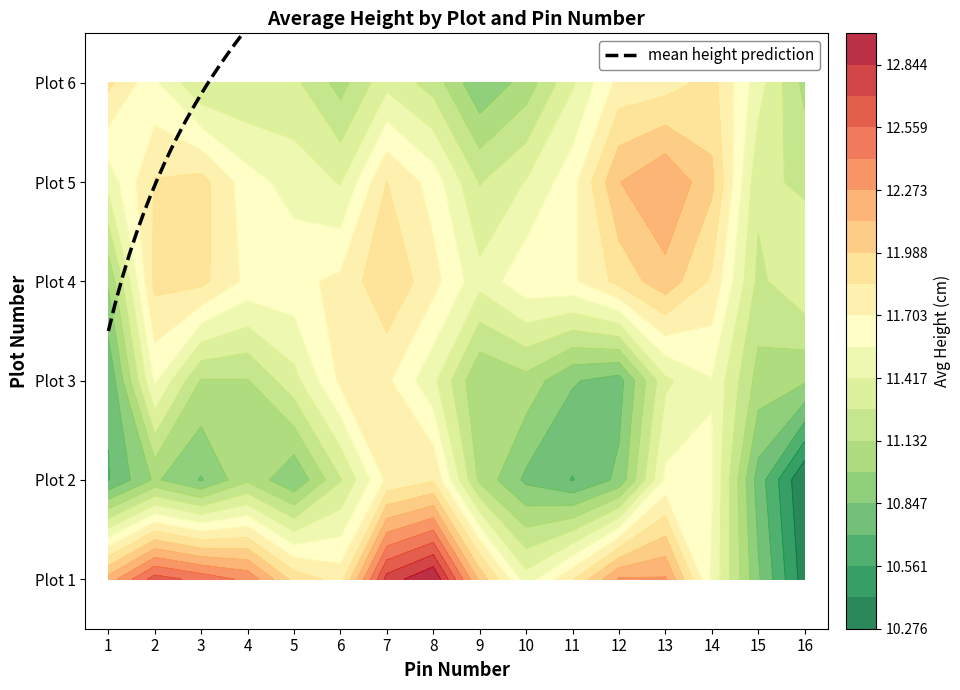

Rank the series at 16 from highest to lowest value.

4, 3, 5, 6, 1, 2